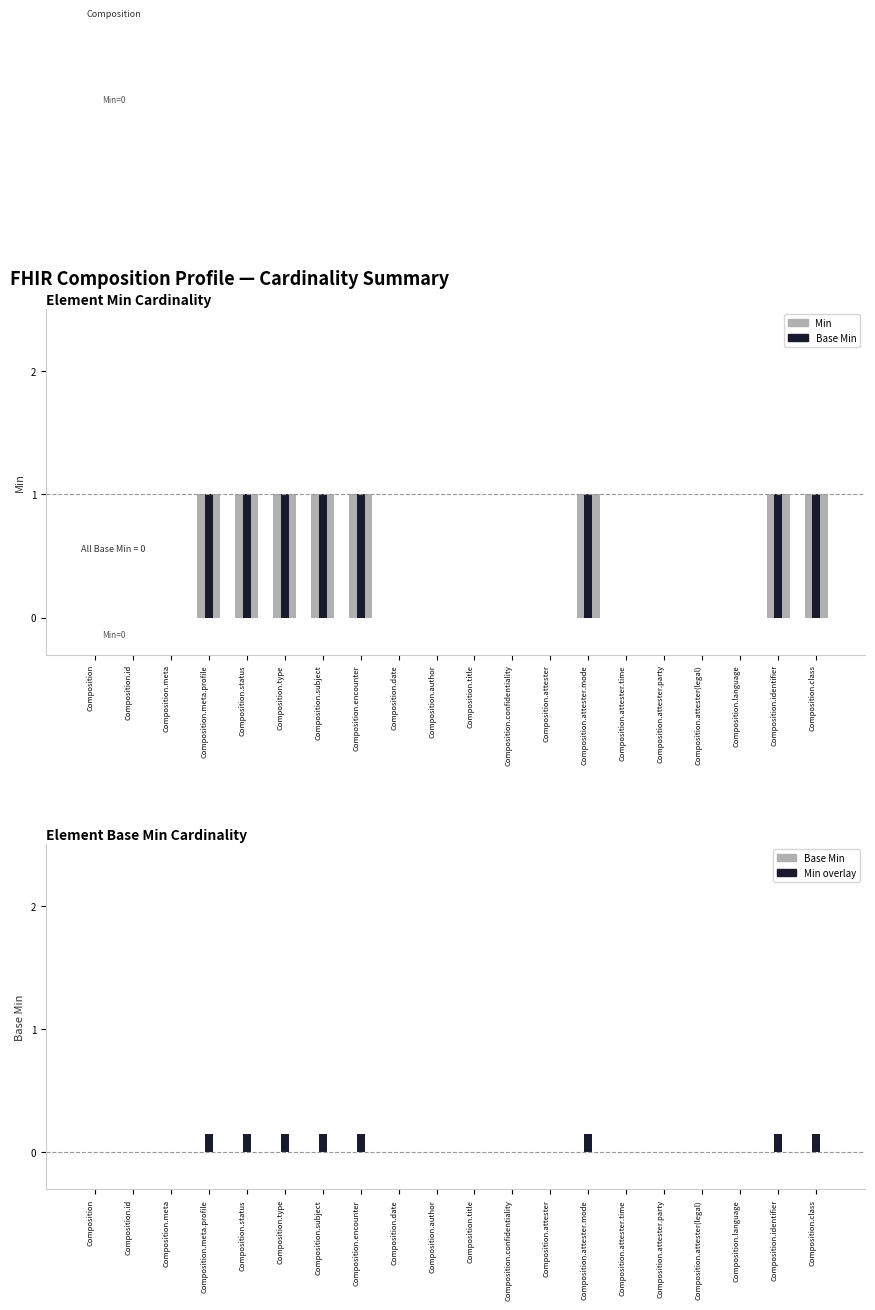

Which category has the lowest value in the Base Min series?

Composition